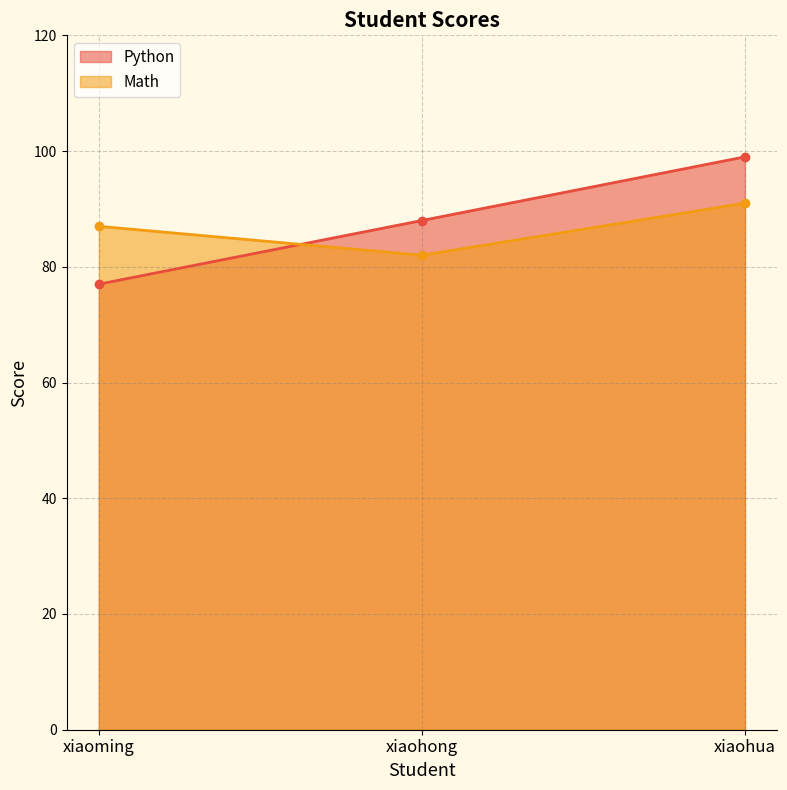

What is the difference between the maximum and minimum values in the Math series?

9